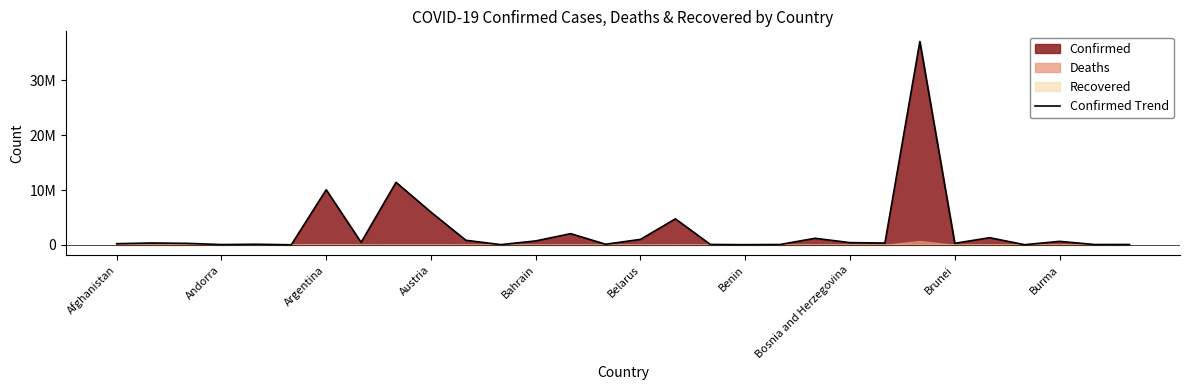

What is the approximate value at Burma, to the nearest 100?

634000